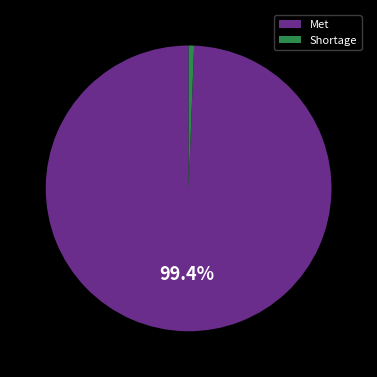

Which slice is the smallest?

Shortage